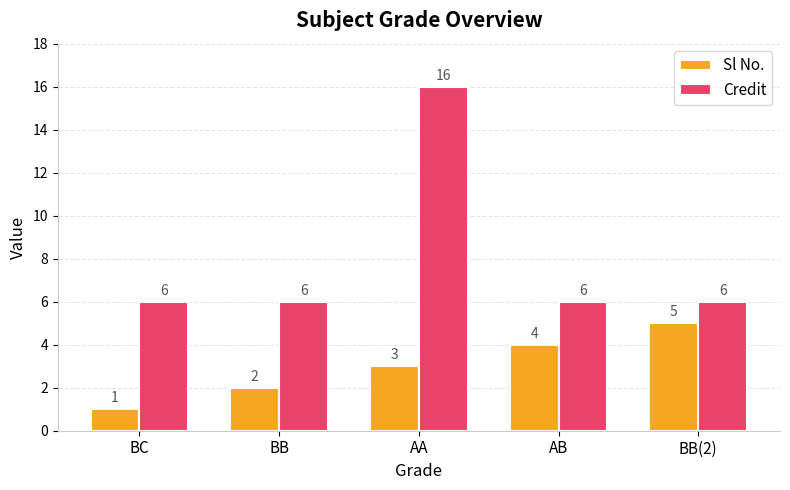

What is the greatest value displayed?

16